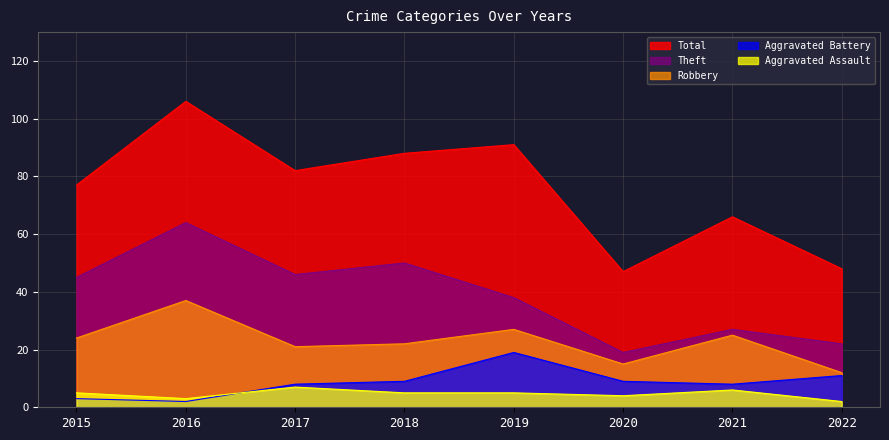

True or false: Theft and Aggravated Battery intersect in this chart.

False